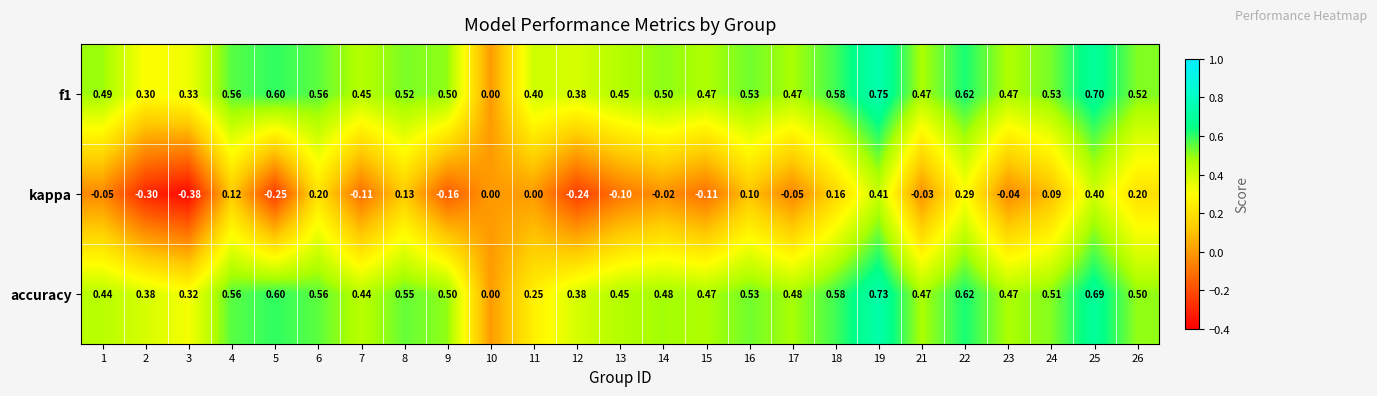

Which series has the widest spread of values?

kappa